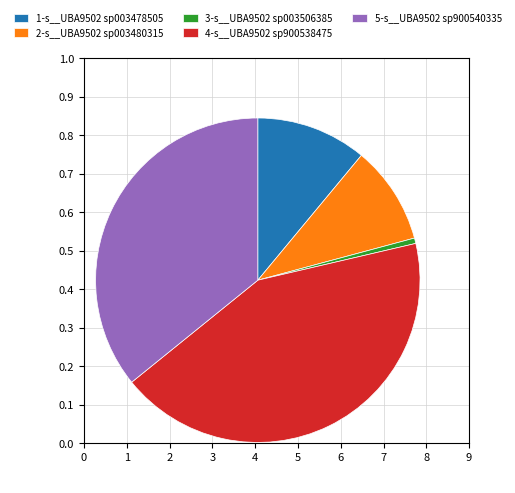

Is 3-s__UBA9502 sp003506385 the majority of the pie?

No